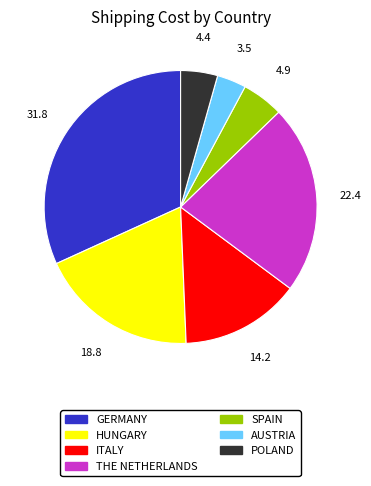

The GERMANY slice represents 16% of the pie. True or false?

False